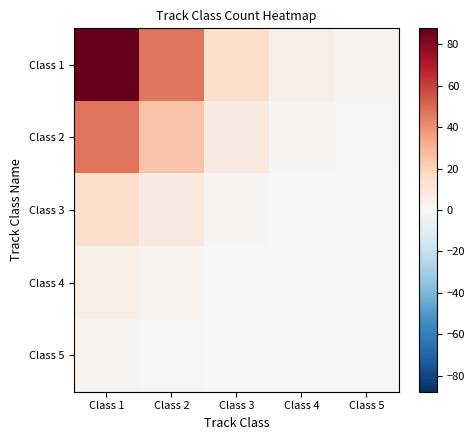

Between Class 1 and Class 4, which is larger?

Class 1